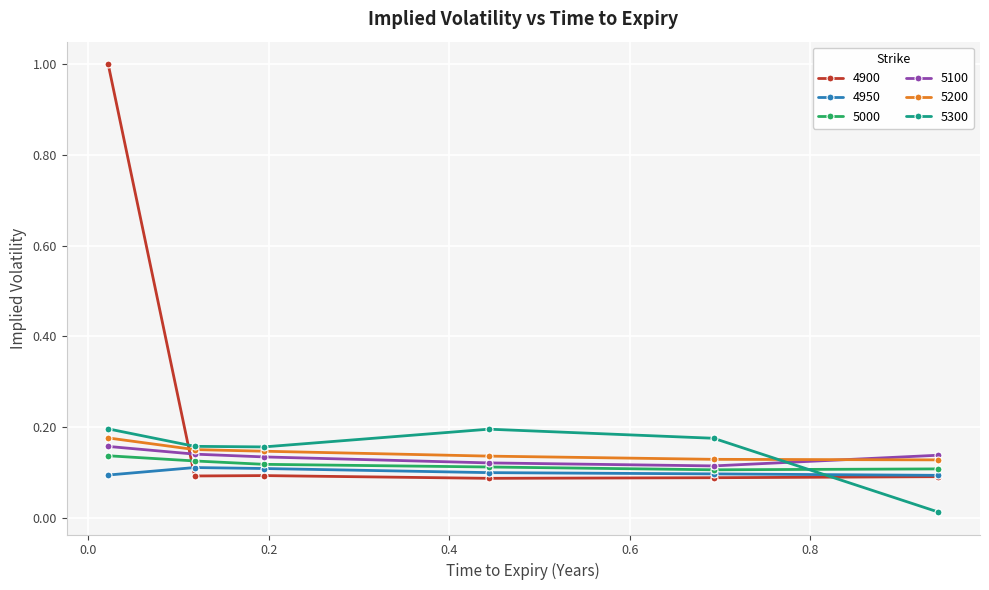

Does the chart have visible grid lines?

Yes